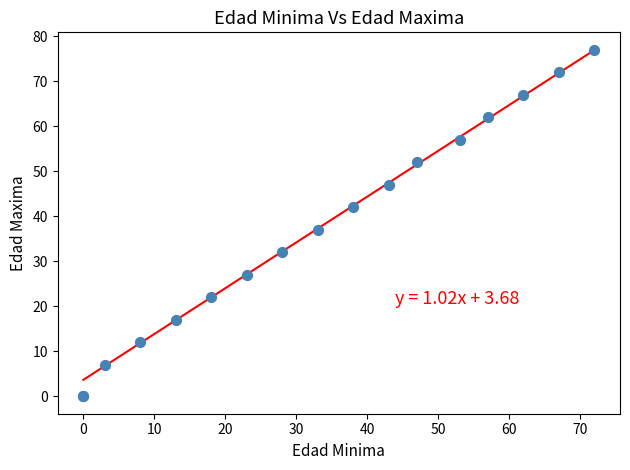

What Y value in the scatter plot is closest to 38?

37